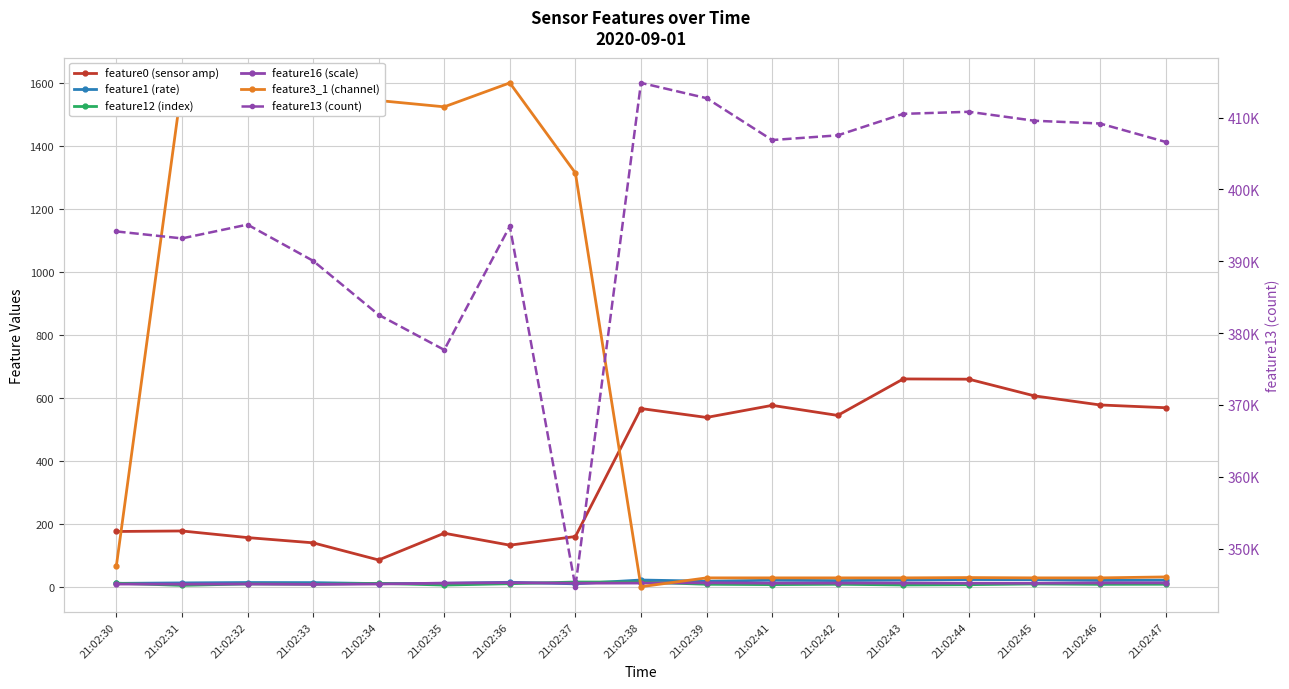

How many data points does each series have?

17